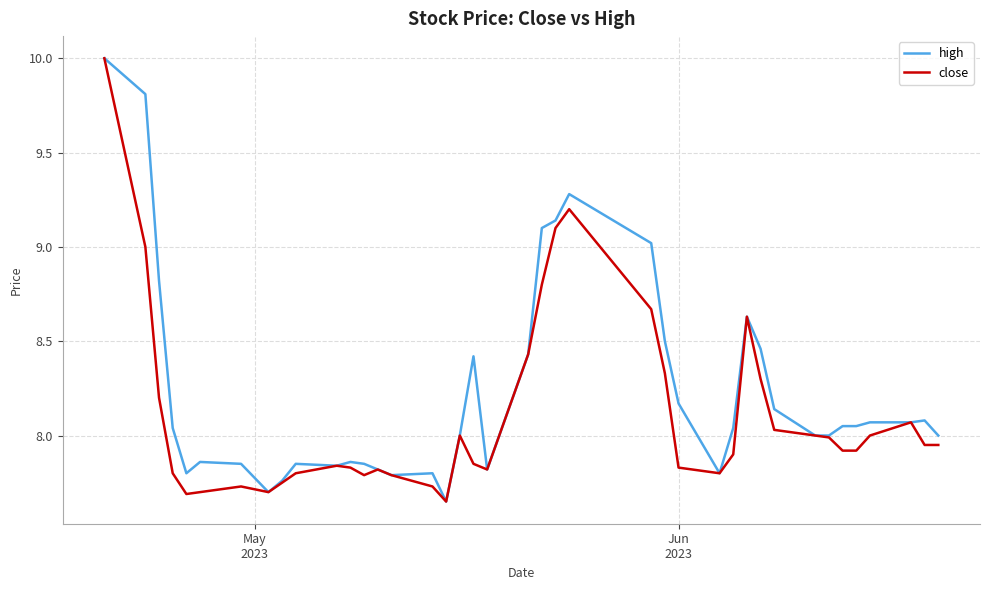

Rank the series by their average value, from lowest to highest.

close, high